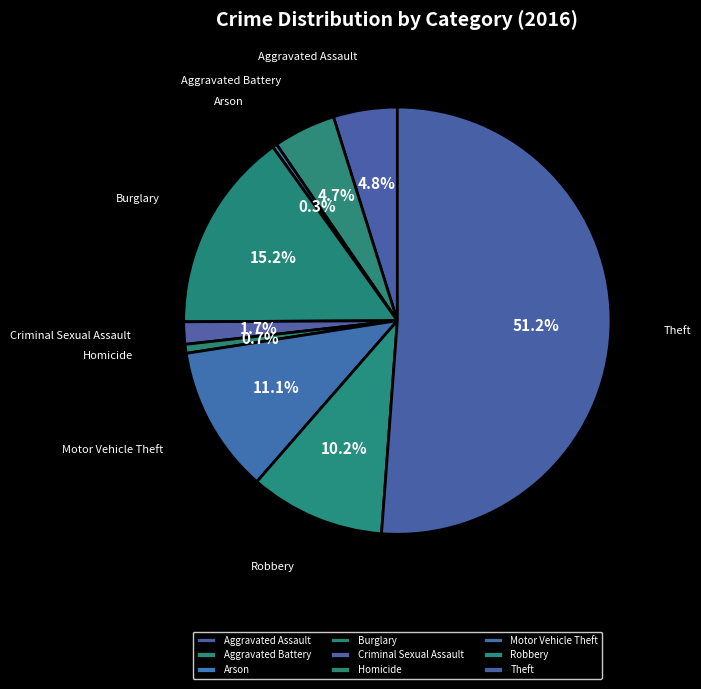

How many segments does this pie chart have?

9